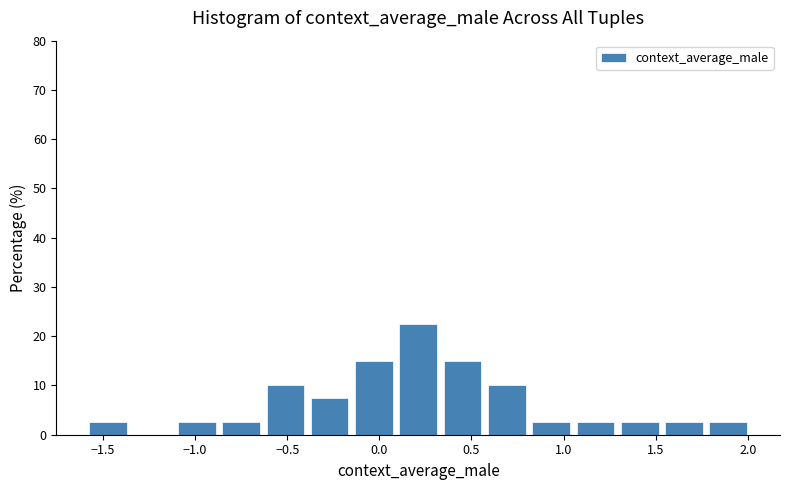

How tall is the bar that spans -1.10 to -0.85 on the x-axis? Neither the bar edges nor the heights are printed on the chart, so give them approximately, as read against the axes.

3